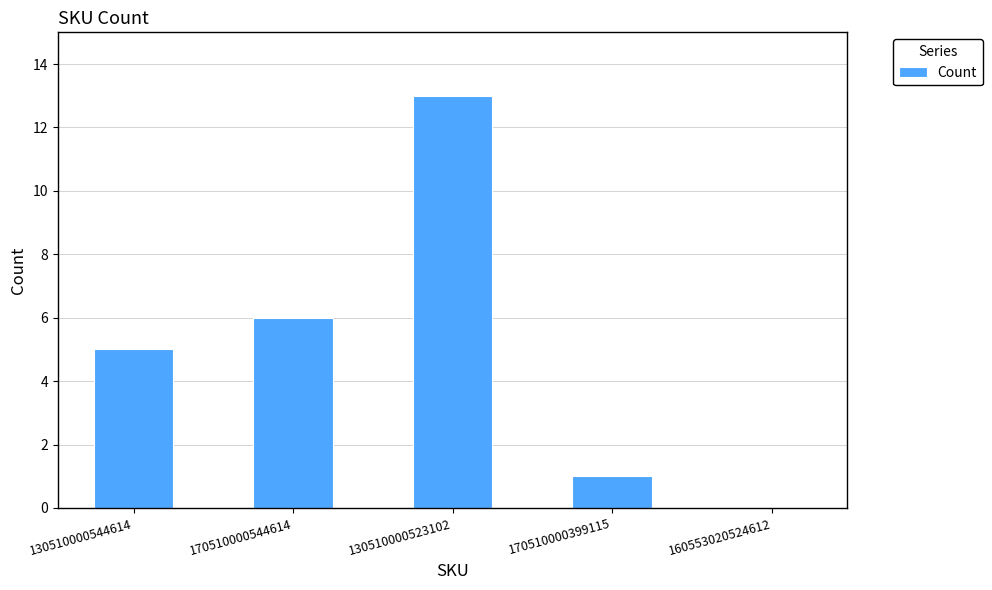

Reading left to right, list all the values displayed in this chart.

130510000544614=5	170510000544614=6	130510000523102=13	170510000399115=1	160553020524612=0